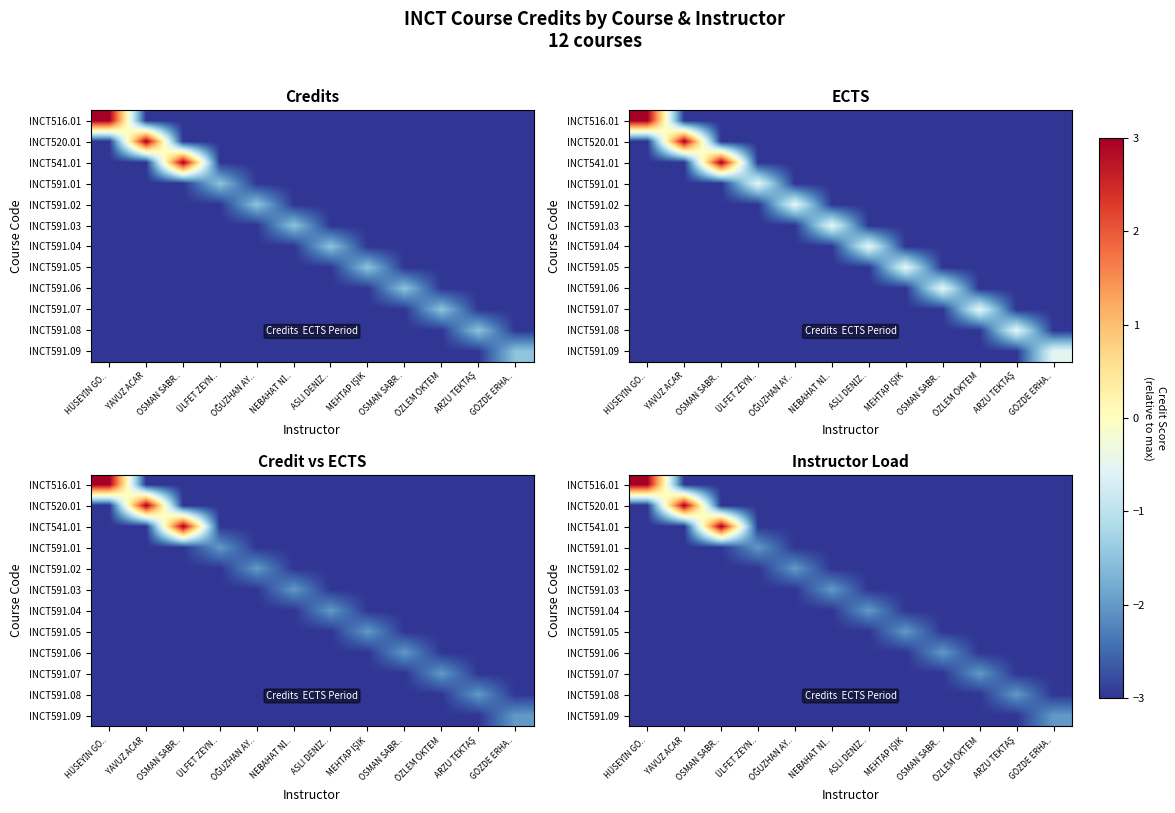

What is the minimum value for INCT591.08?

-3